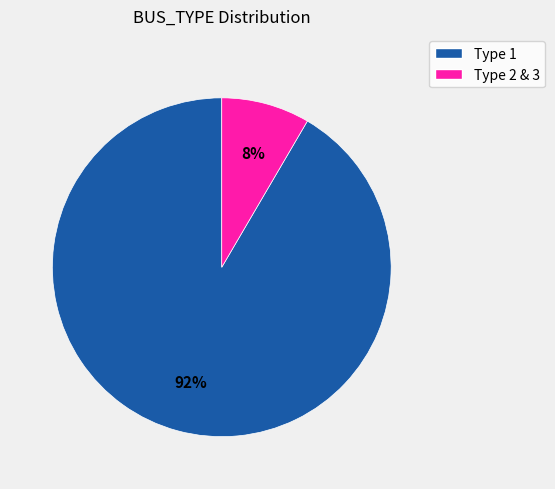

Does any single category account for the majority?

Yes